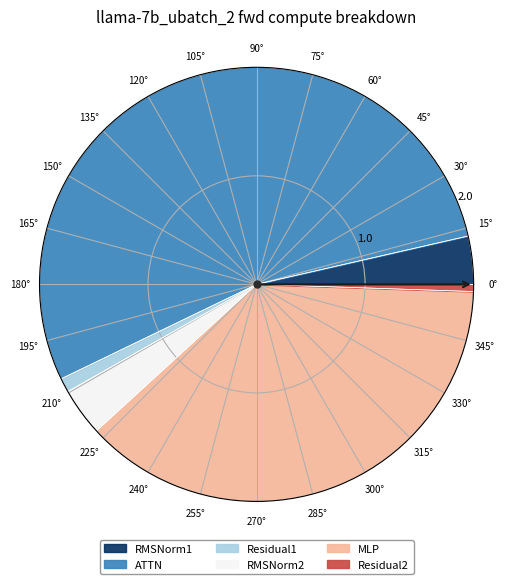

True or false: ATTN accounts for 54% of the total.

True